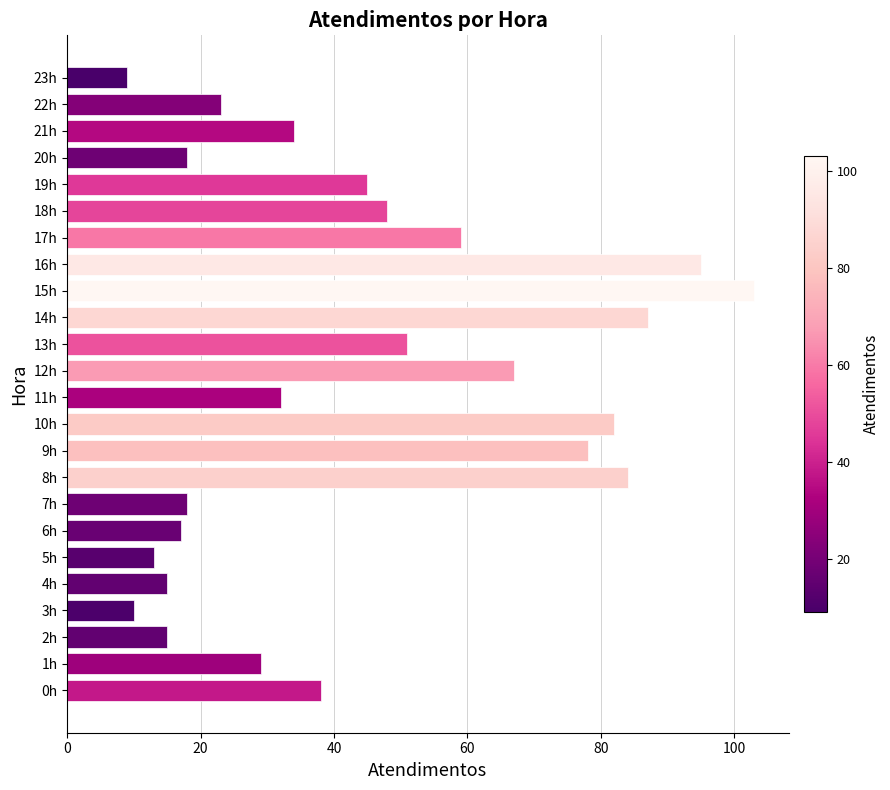

How many bars are there in total?

24